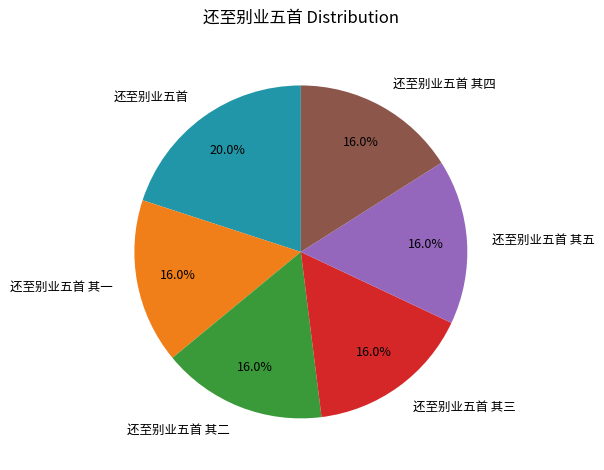

To the nearest percent, what percentage of the pie is 还至别业五首 其四?

16%